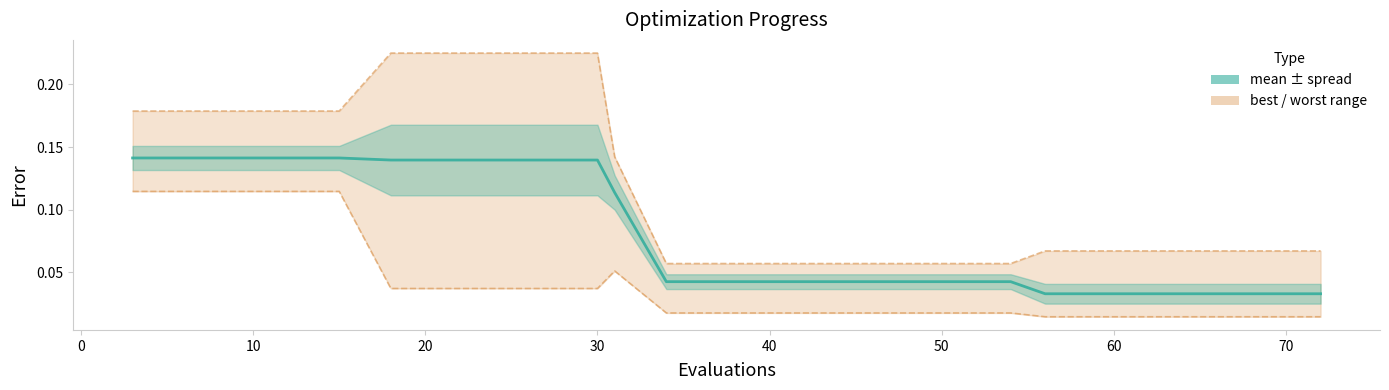

Count the values in the range 0 to 1.

20